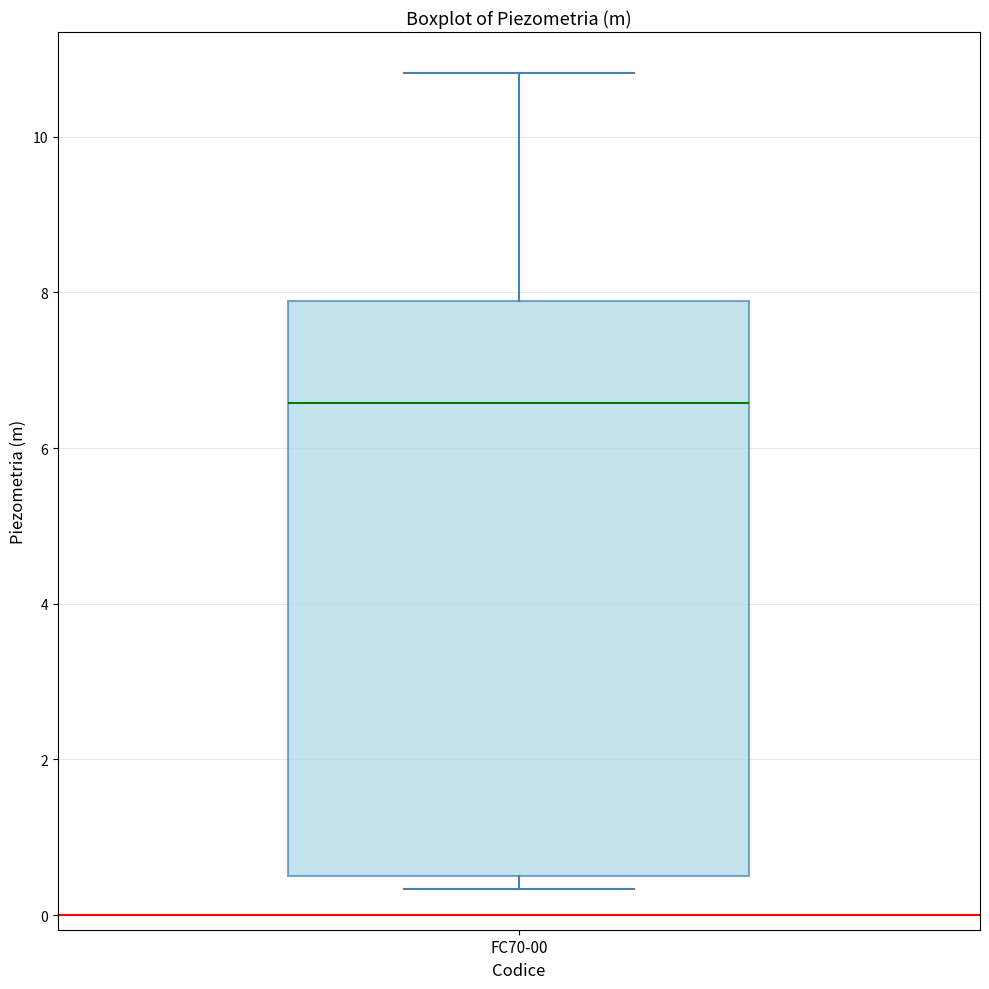

Where is the upper edge of the box for FC70-00 on the y-axis? The values are not printed on the chart, so give them approximately, as read against the axis.

7.8